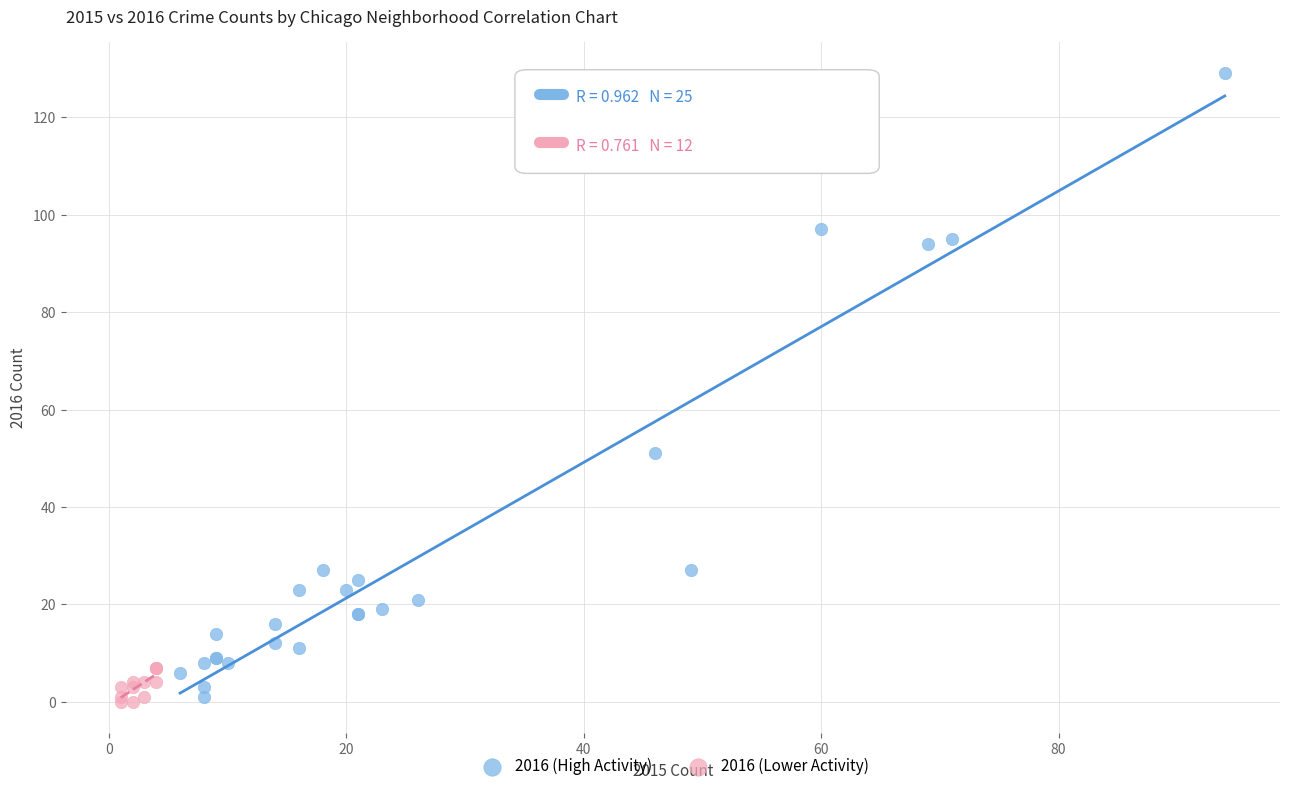

Which series has the largest Y range (max minus min)?

2016 (High Activity)